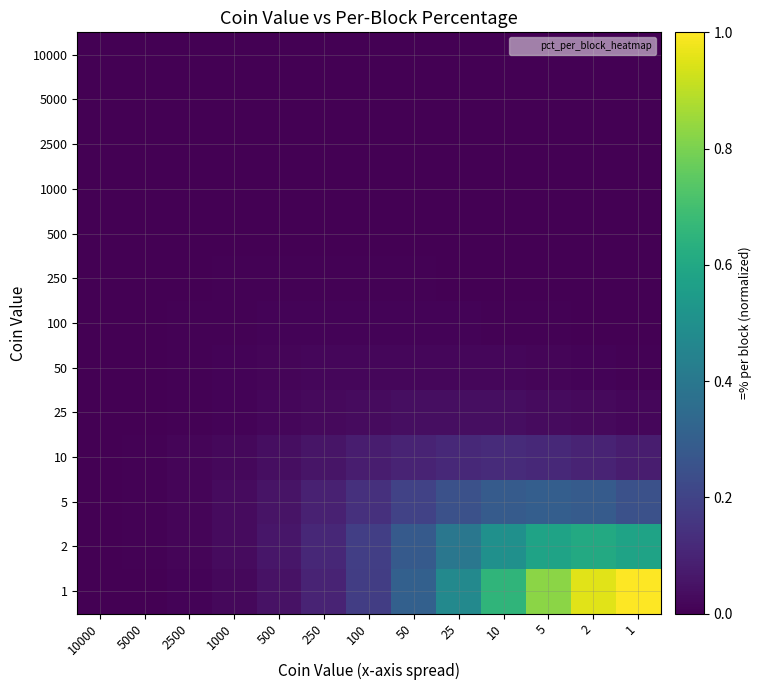

Reading left to right, list all the values displayed in this chart.

10000: 10000=0.0	5000=0.0	2500=0.0	1000=0.0	500=0.0	250=0.0	100=0.0	50=0.0	25=0.0	10=0.0	5=0.0	2=0.0	1=0.0
5000: 10000=0.0	5000=0.0	2500=0.0	1000=0.0	500=0.0	250=0.0	100=0.0	50=0.0	25=0.0	10=0.0	5=0.0	2=0.0	1=0.0
2500: 10000=0.0	5000=0.0	2500=0.0	1000=0.0	500=0.0	250=0.0	100=0.0	50=0.0	25=0.0	10=0.0	5=0.0	2=0.0	1=0.0
1000: 10000=0.0	5000=0.0	2500=0.0	1000=0.0	500=0.0	250=0.0	100=0.0	50=0.0	25=0.0	10=0.0	5=0.0	2=0.0	1=0.0
500: 10000=0.0	5000=0.0	2500=0.0	1000=0.0	500=0.0	250=0.0	100=0.0	50=0.0	25=0.0	10=0.0	5=0.0	2=0.0	1=0.0
250: 10000=0.0	5000=0.0	2500=0.0	1000=0.0	500=0.0	250=0.0	100=0.0	50=0.0	25=0.0	10=0.0	5=0.0	2=0.0	1=0.0
100: 10000=0.0	5000=0.0	2500=0.0	1000=0.0	500=0.0	250=0.0	100=0.0	50=0.0	25=0.0	10=0.0	5=0.0	2=0.0	1=0.0
50: 10000=0.0	5000=0.0	2500=0.0	1000=0.0	500=0.0	250=0.0	100=0.0	50=0.0	25=0.0	10=0.0	5=0.0	2=0.0	1=0.0
25: 10000=0.0	5000=0.0	2500=0.0	1000=0.0	500=0.0	250=0.0	100=0.0	50=0.0	25=0.0	10=0.0	5=0.0	2=0.0	1=0.0
10: 10000=0.0	5000=0.0	2500=0.0	1000=0.0	500=0.0	250=0.1	100=0.1	50=0.1	25=0.1	10=0.1	5=0.1	2=0.1	1=0.1
5: 10000=0.0	5000=0.0	2500=0.0	1000=0.0	500=0.1	250=0.1	100=0.1	50=0.2	25=0.2	10=0.3	5=0.3	2=0.3	1=0.2
2: 10000=0.0	5000=0.0	2500=0.0	1000=0.0	500=0.1	250=0.1	100=0.2	50=0.3	25=0.4	10=0.5	5=0.6	2=0.6	1=0.6
1: 10000=0.0	5000=0.0	2500=0.0	1000=0.0	500=0.0	250=0.1	100=0.2	50=0.3	25=0.5	10=0.7	5=0.8	2=1.0	1=1.0